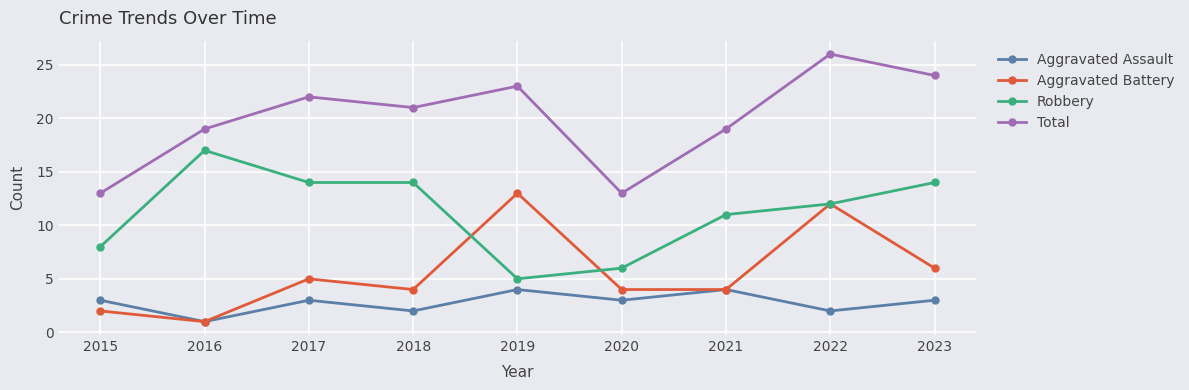

Is it true that Aggravated Battery equals 1 at 2016?

True